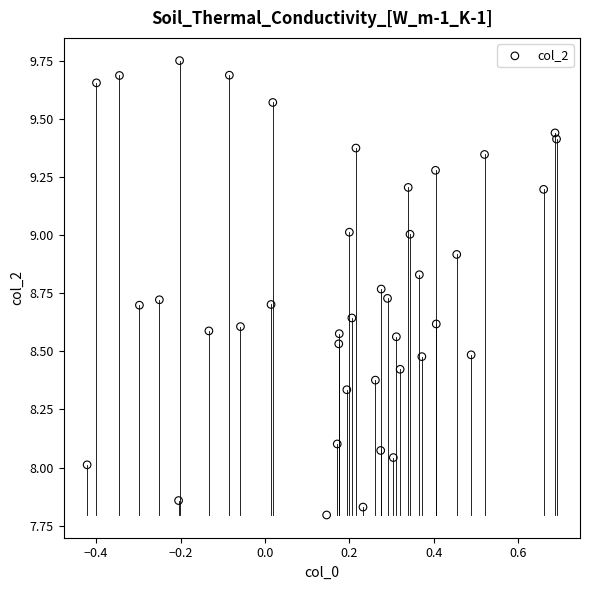

What is the range of X values (max minus min)?

1.1